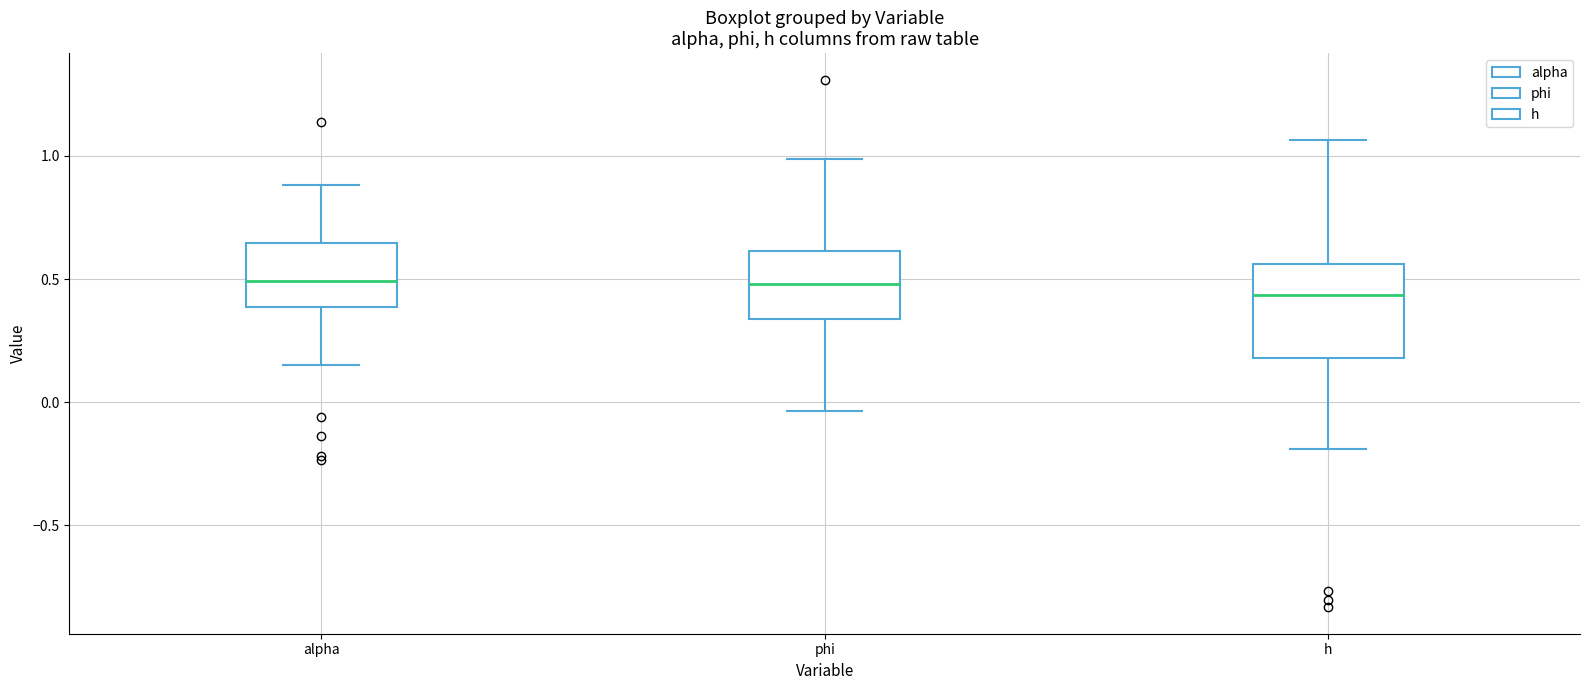

Which box is the tallest, from its lower edge to its upper edge?

h